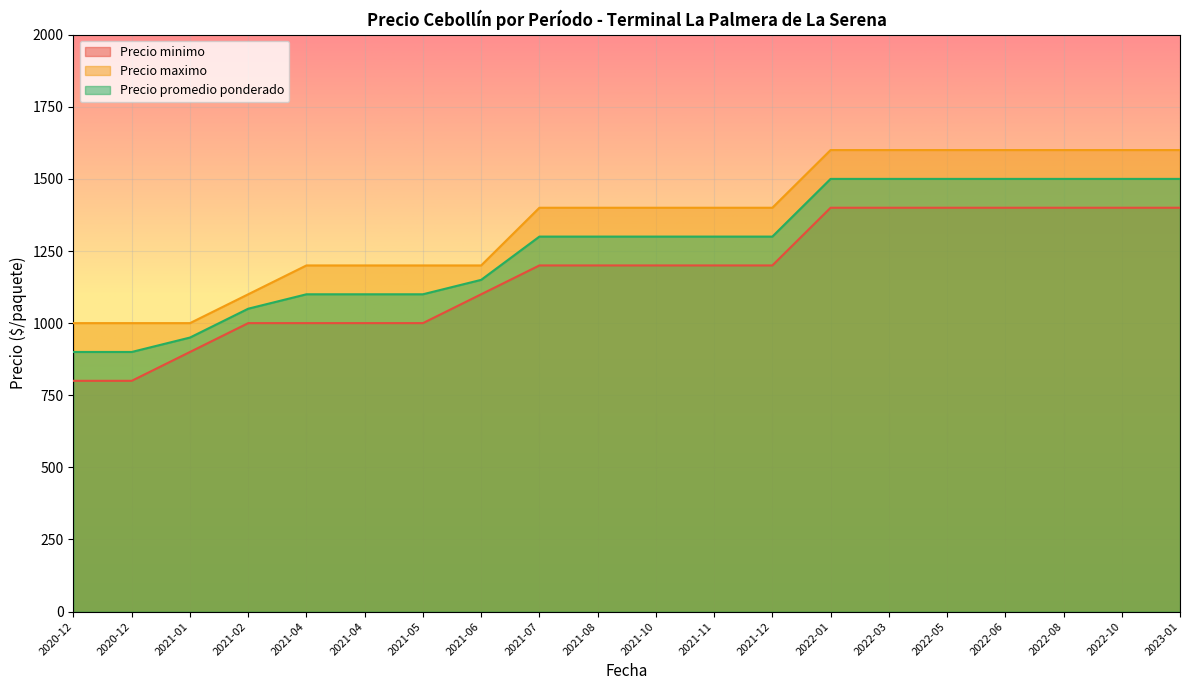

Is it true that Precio maximo equals 1600 at 2022-08?

True